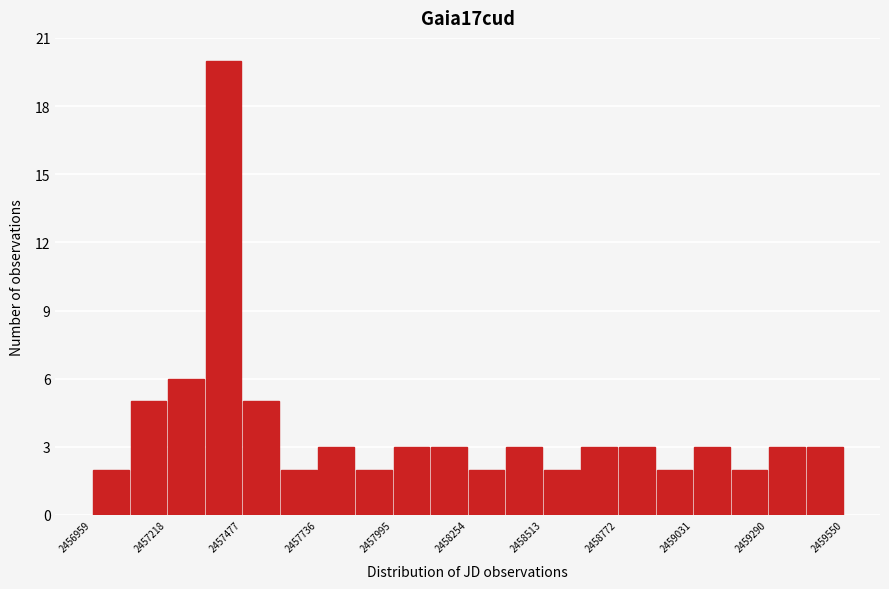

Around what value on the x-axis is the tallest bar? Give the approximate position of its centre, as read against the axis.

2457400